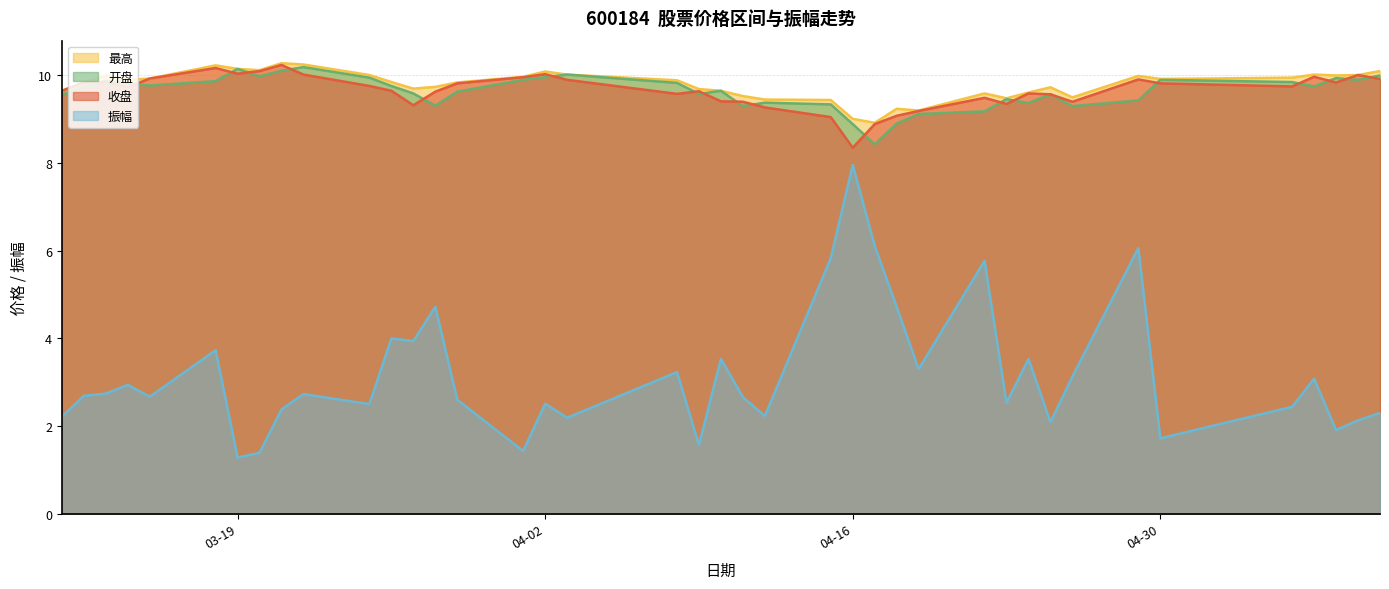

What is the average value of the 振幅 series?

3.2